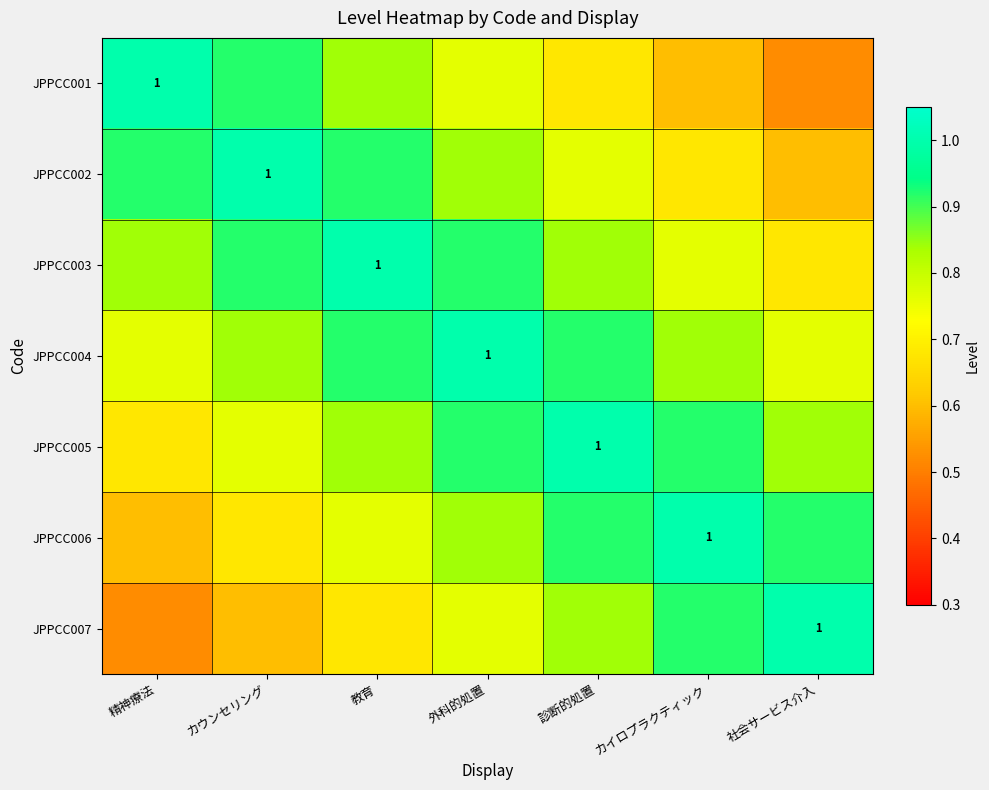

Which label corresponds to the largest value in the chart?

精神療法